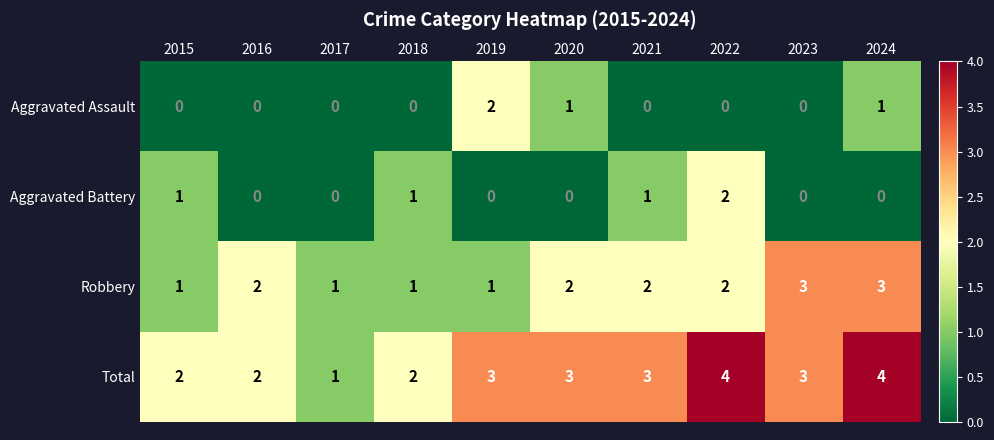

Which series has the largest range (max minus min)?

Total